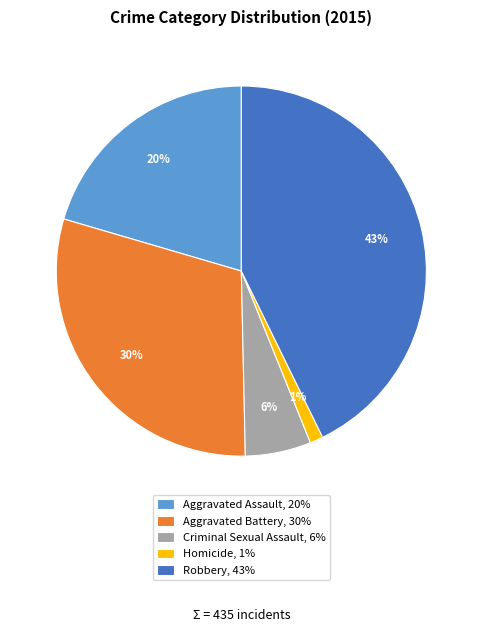

Count the number of slices in the pie.

5